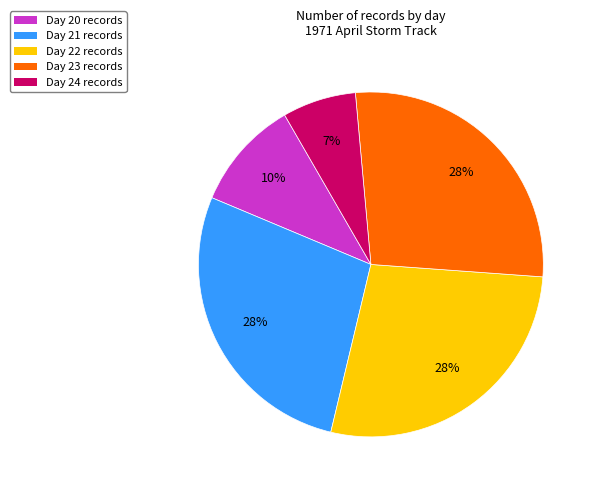

To the nearest percent, what is the difference between the largest and smallest slice percentages?

21%